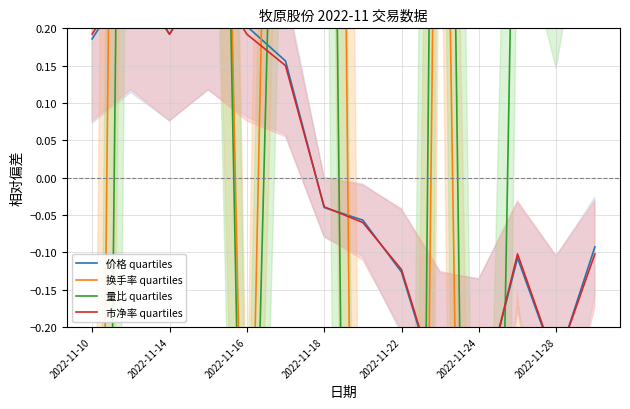

Is it true that 量比 quartiles equals -2.9 at 7?

True